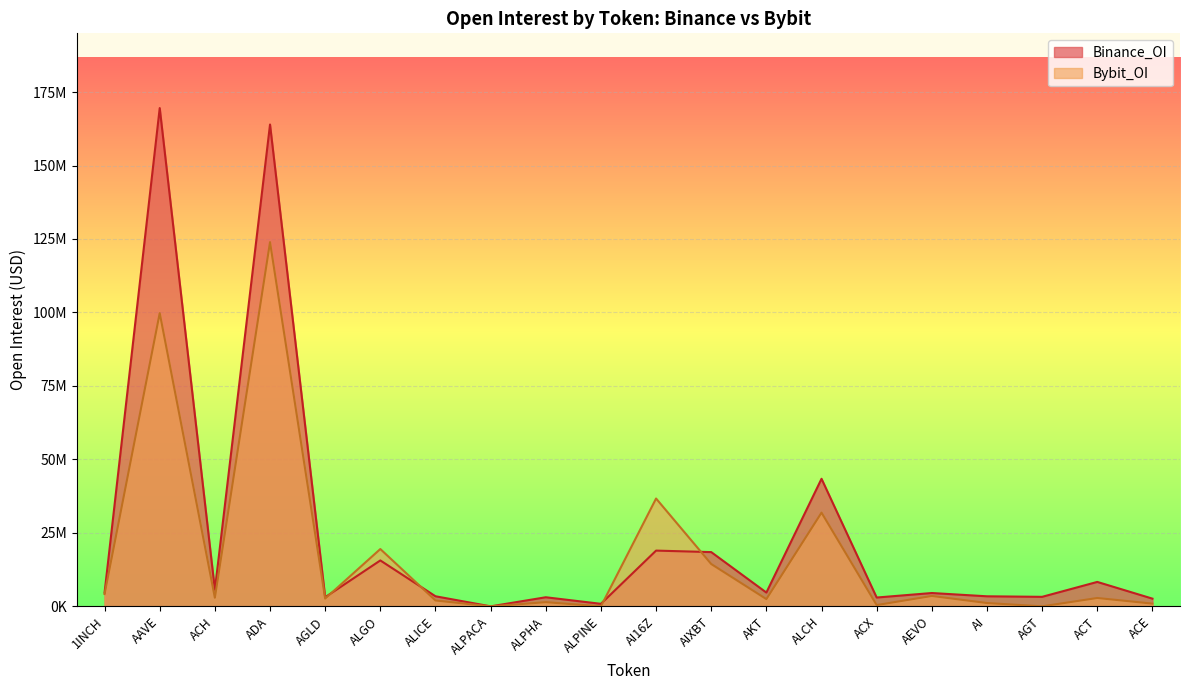

Between ALICE and ACH, which is larger?

ACH